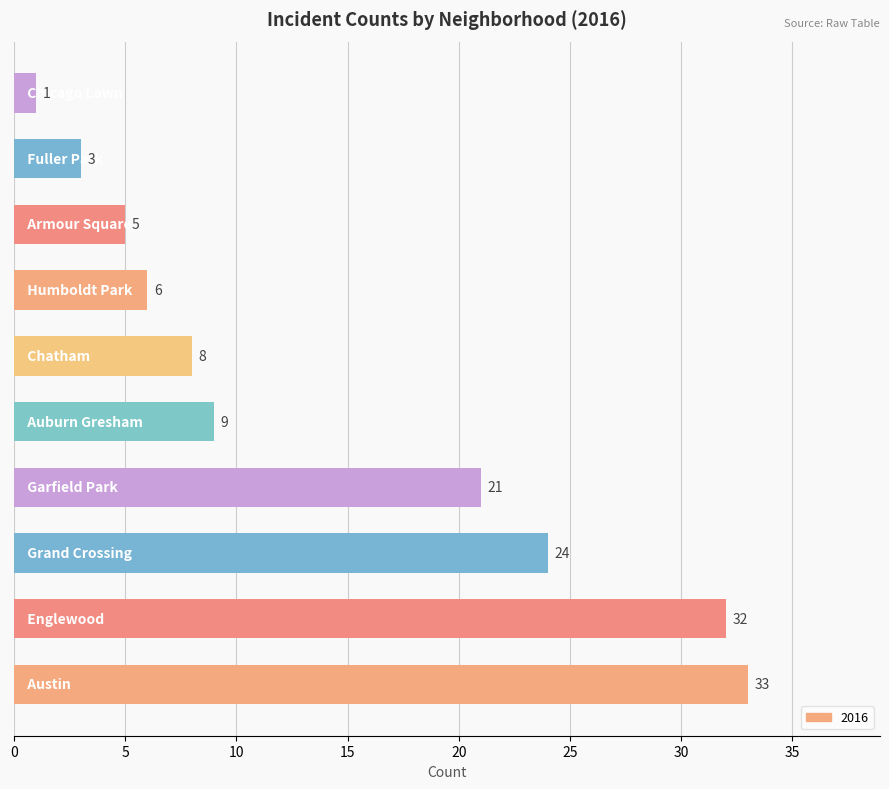

What is the sum of all values?

142